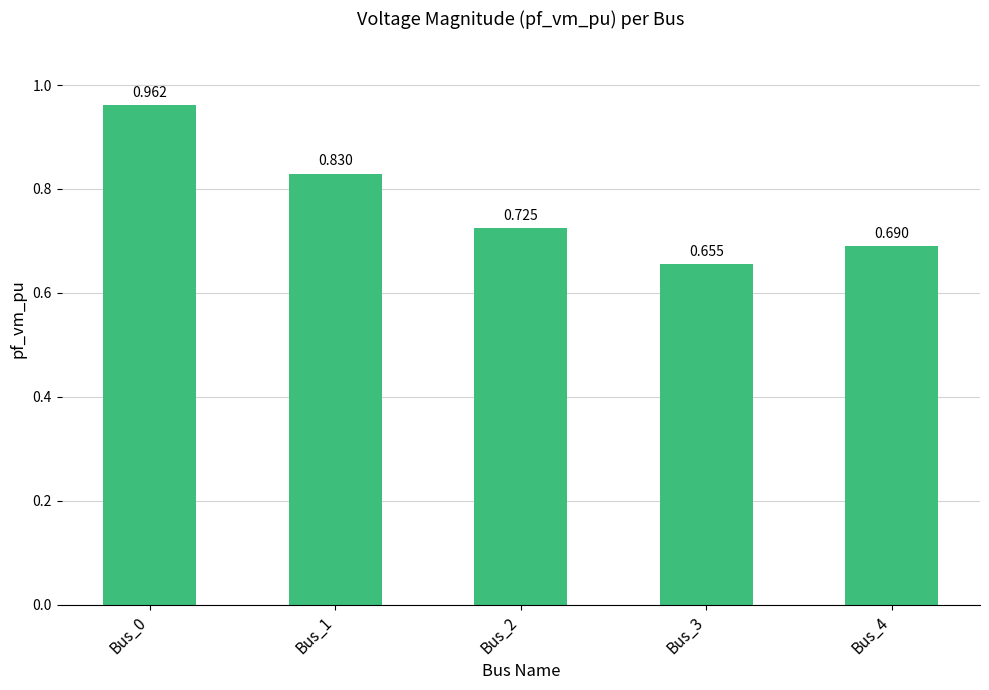

Which category has the lowest value across all series?

Bus_3